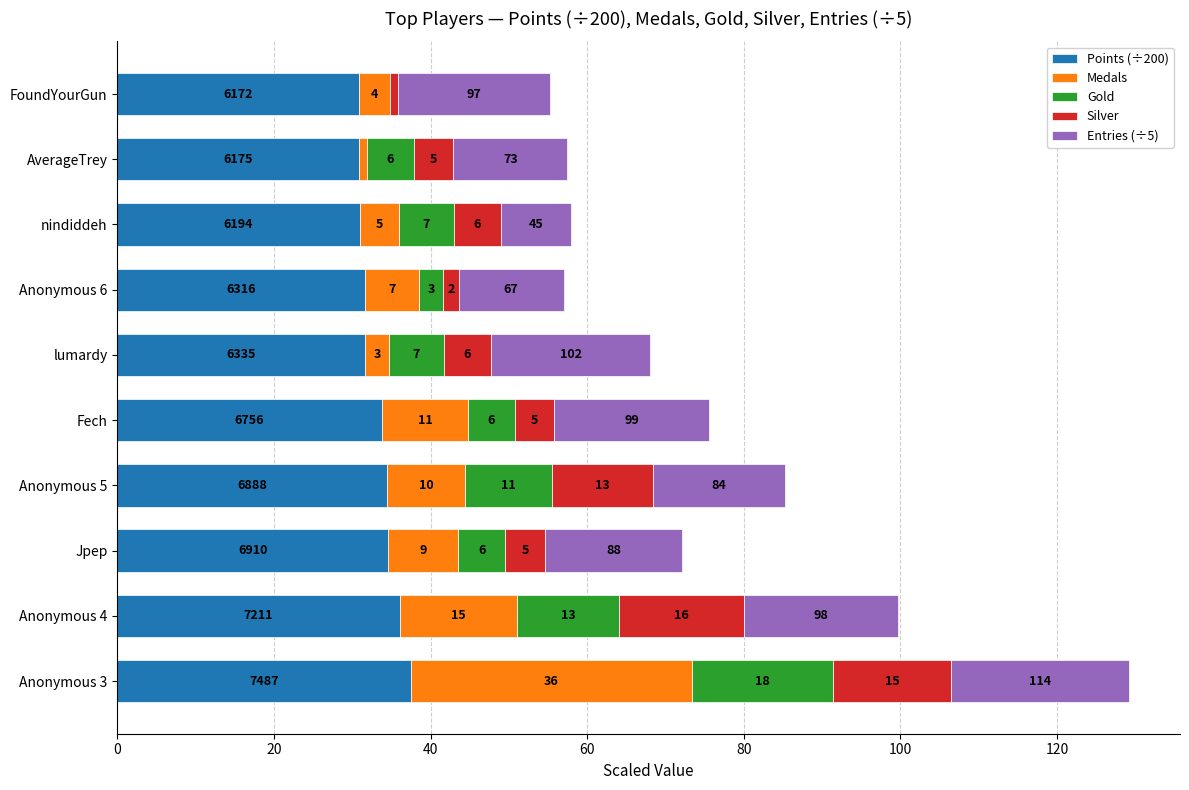

What are all the series names shown in the legend?

Points (÷200), Medals, Gold, Silver, Entries (÷5)